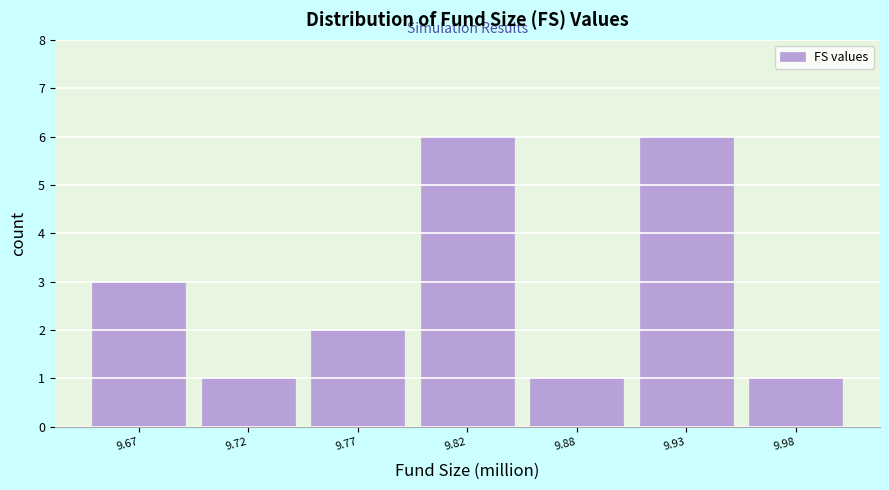

Reading right to left, transcribe all the data shown in this chart.

1	6	1	6	2	1	3